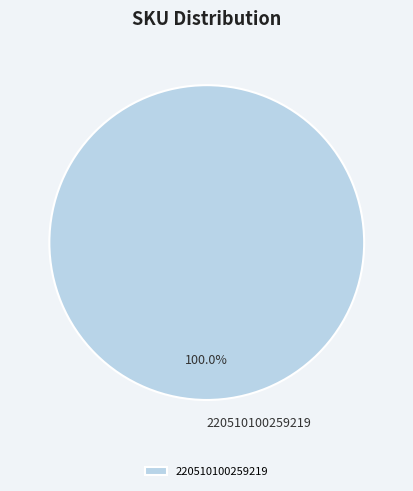

Rank the categories by value from highest to lowest.

220510100259219